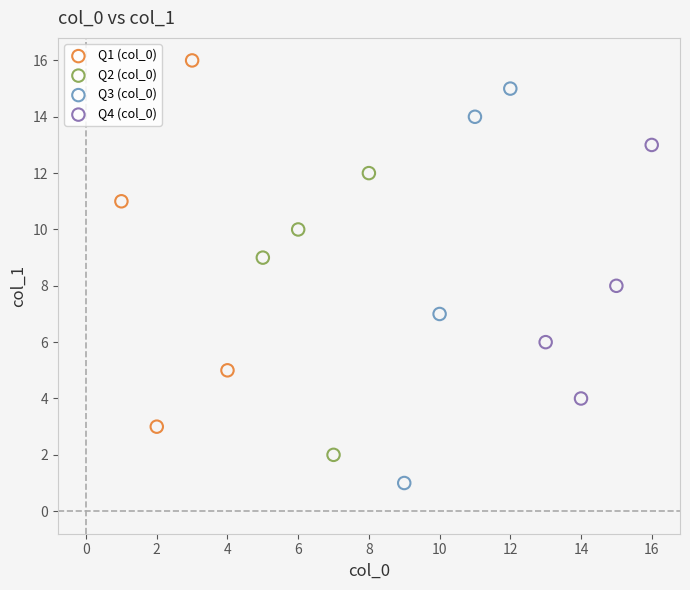

Which series has the widest spread of Y values?

Q3 (col_0)